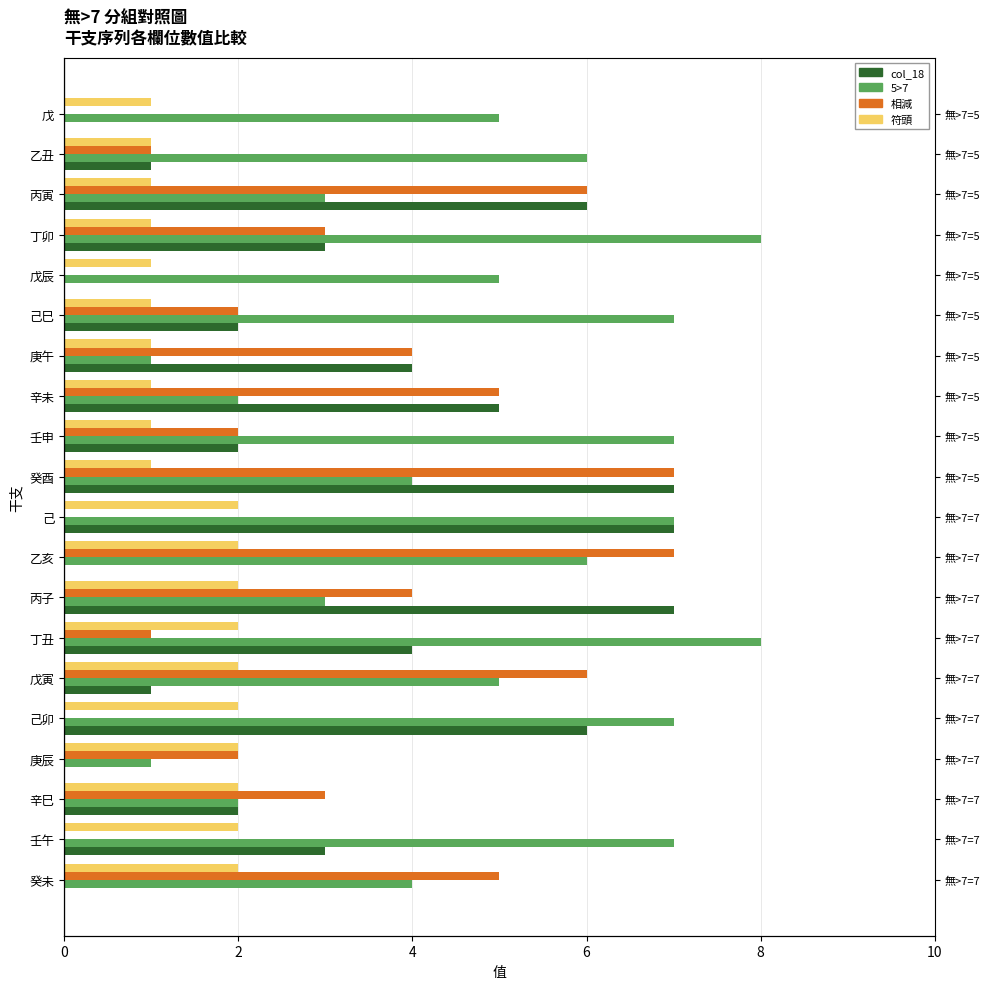

How many col_18 values are between 1 and 6?

12